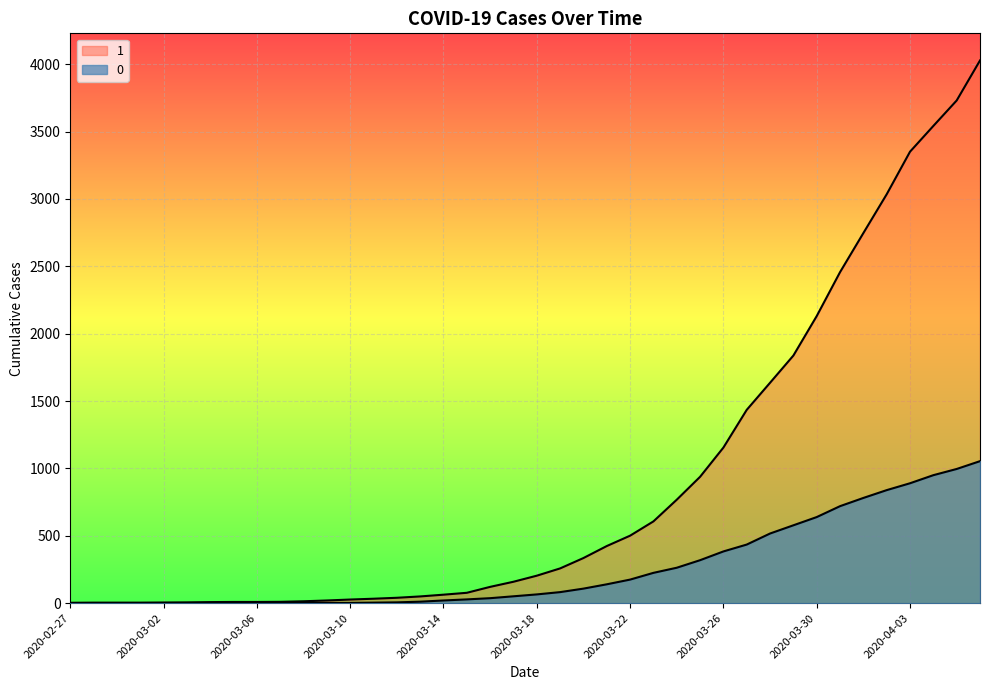

Is it true that 0 equals 31 at 2020-03-18?

False